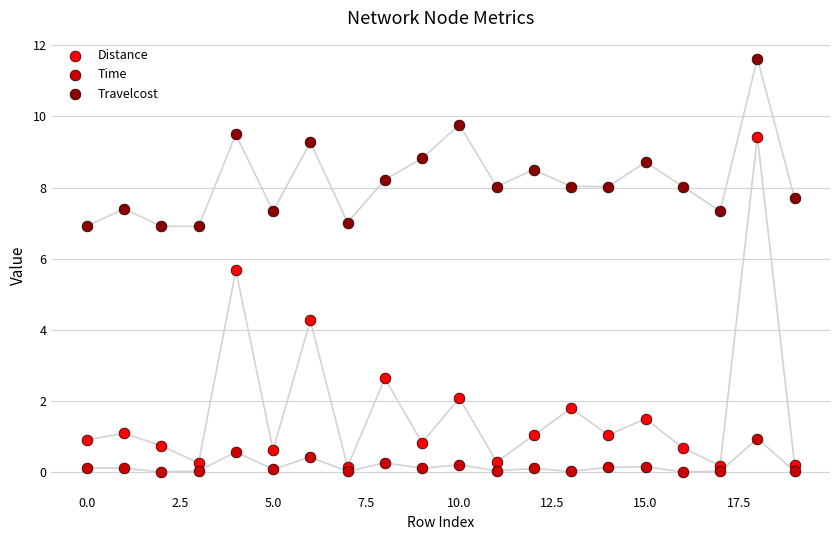

Which series contains the highest Y value?

Travelcost